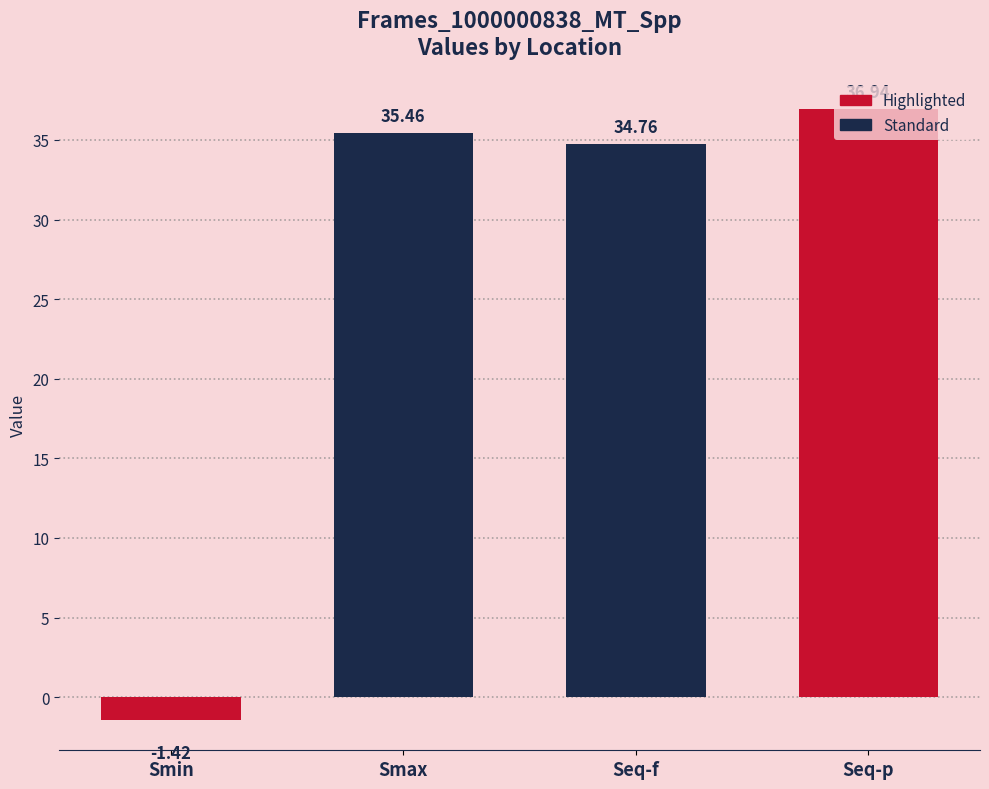

Are the bars grouped side by side (vs. stacked)?

No